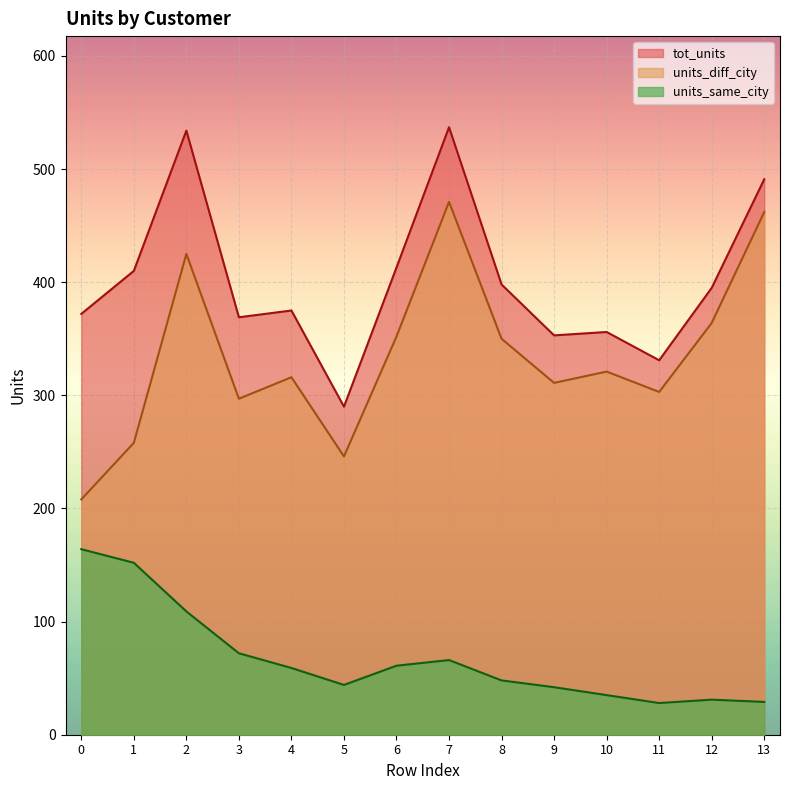

What is the average value of the units_diff_city series?

335